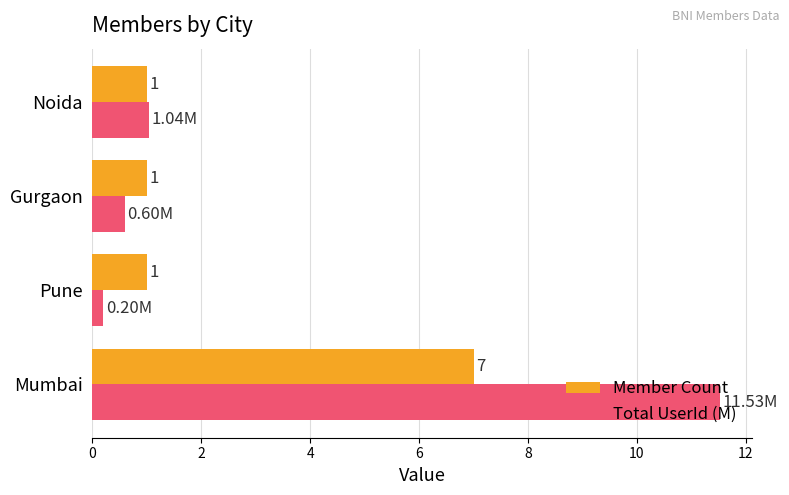

Which label corresponds to the smallest value in the chart?

Pune